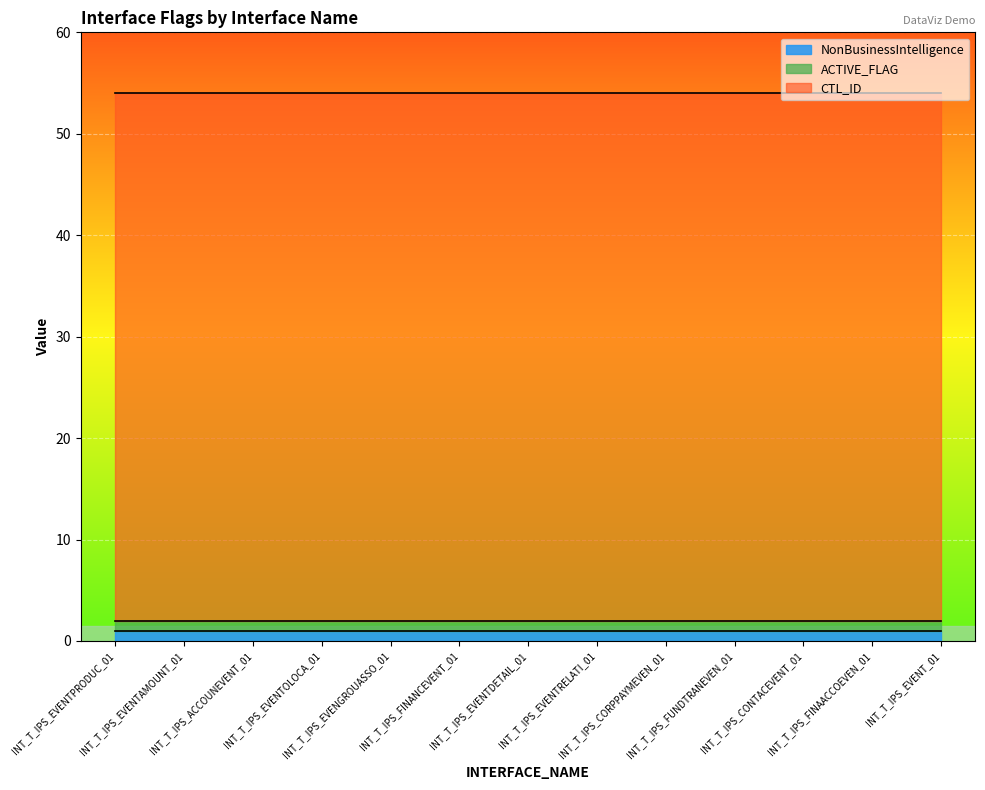

Which series changed the most between INT_T_IPS_EVENTAMOUNT_01 and INT_T_IPS_ACCOUNEVENT_01?

NonBusinessIntelligence